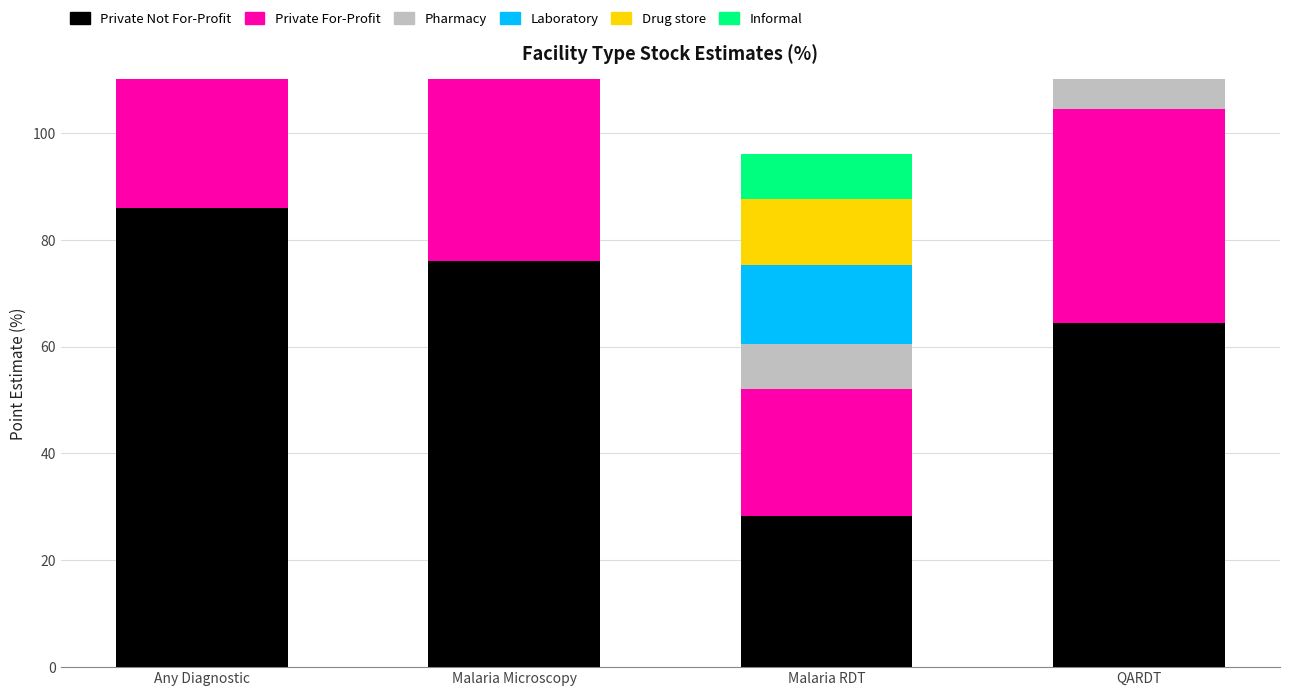

How many values in the Pharmacy series exceed 8?

3